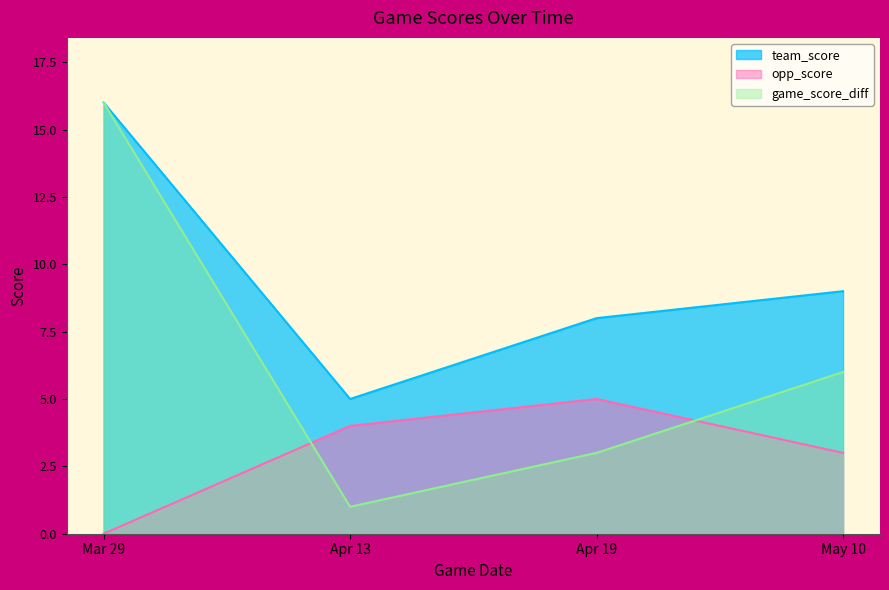

What are all the series names shown in the legend?

team_score, opp_score, game_score_diff